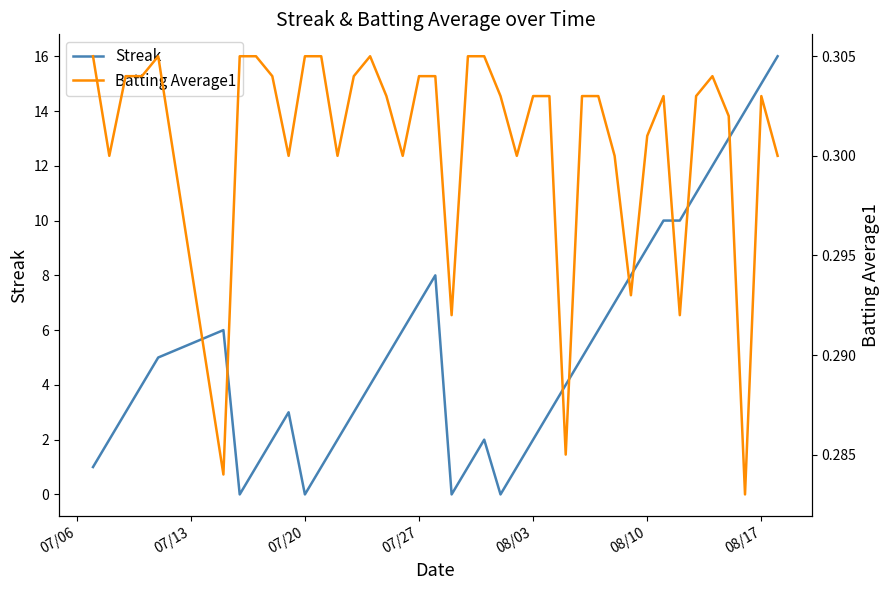

What is the maximum value for Streak?

16